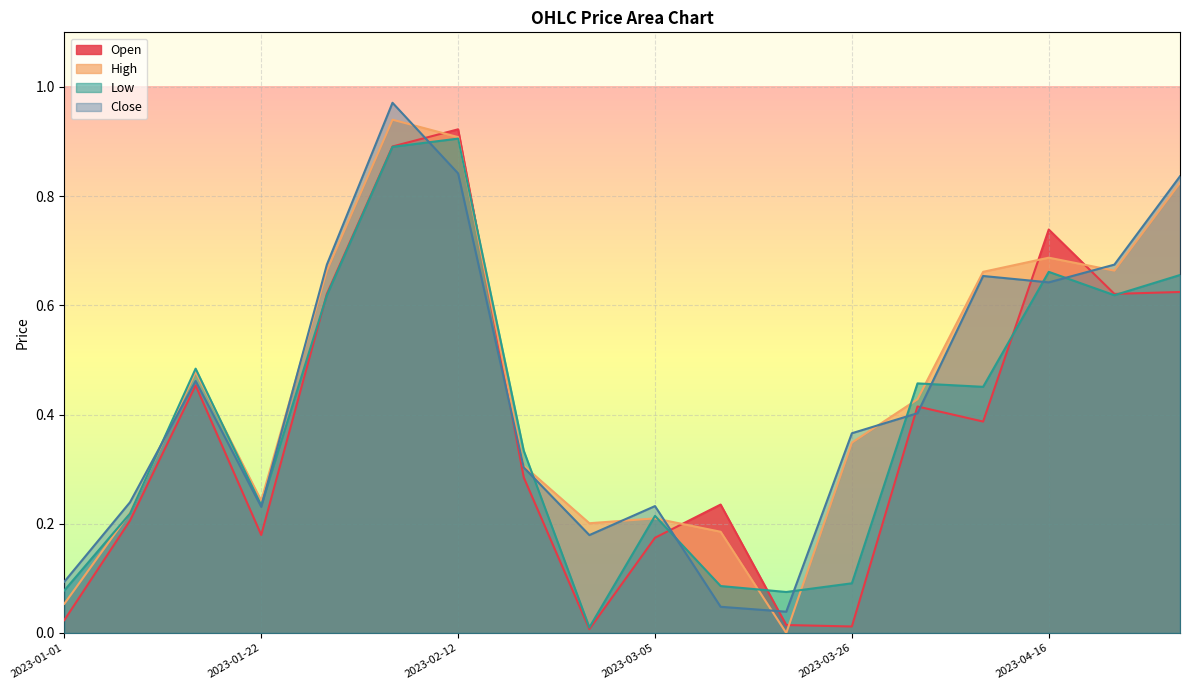

Where is the first local minimum for Close?

2023-01-22